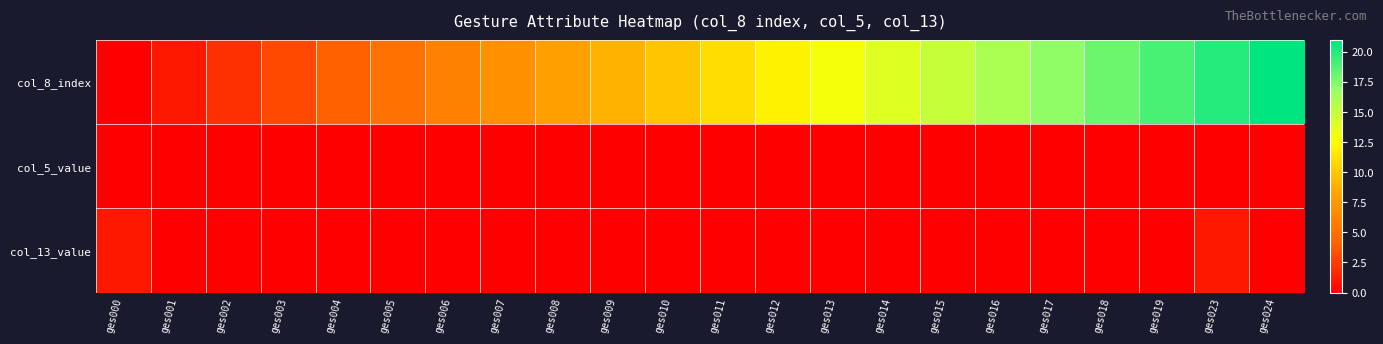

Reading left to right, extract all data points from this chart.

col_8_index: ges000=0	ges001=1	ges002=2	ges003=3	ges004=4	ges005=5	ges006=6	ges007=7	ges008=8	ges009=9	ges010=10	ges011=11	ges012=12	ges013=13	ges014=14	ges015=15	ges016=16	ges017=17	ges018=18	ges019=19	ges023=20	ges024=21
col_5_value: ges000=0	ges001=0	ges002=0	ges003=0	ges004=0	ges005=0	ges006=0	ges007=0	ges008=0	ges009=0	ges010=0	ges011=0	ges012=0	ges013=0	ges014=0	ges015=0	ges016=0	ges017=0	ges018=0	ges019=0	ges023=0	ges024=0
col_13_value: ges000=1	ges001=0	ges002=0	ges003=0	ges004=0	ges005=0	ges006=0	ges007=0	ges008=0	ges009=0	ges010=0	ges011=0	ges012=0	ges013=0	ges014=0	ges015=0	ges016=0	ges017=0	ges018=0	ges019=0	ges023=1	ges024=0